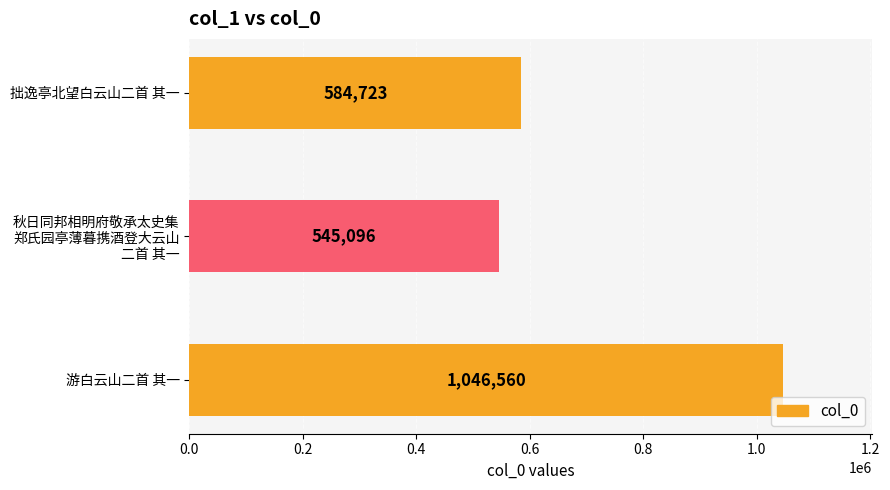

Reading top to bottom, what are all the values shown in this chart?

584723	545096	1046560